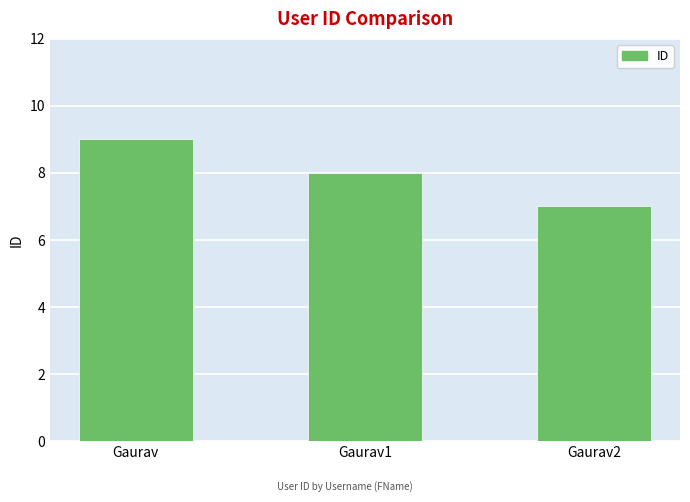

Reading right to left, what are all the values shown in this chart?

7	8	9